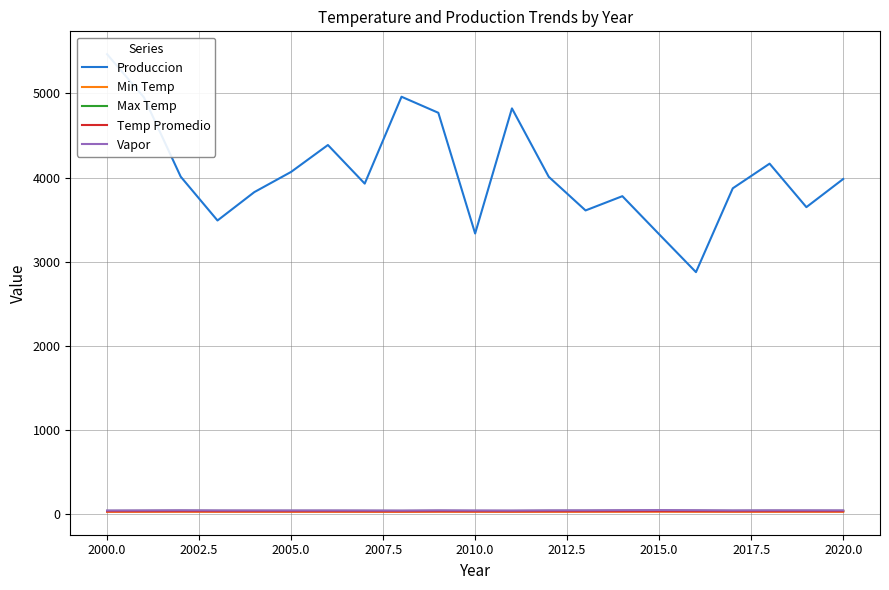

What is the difference between the maximum and second lowest values in the Temp Promedio series?

2.0